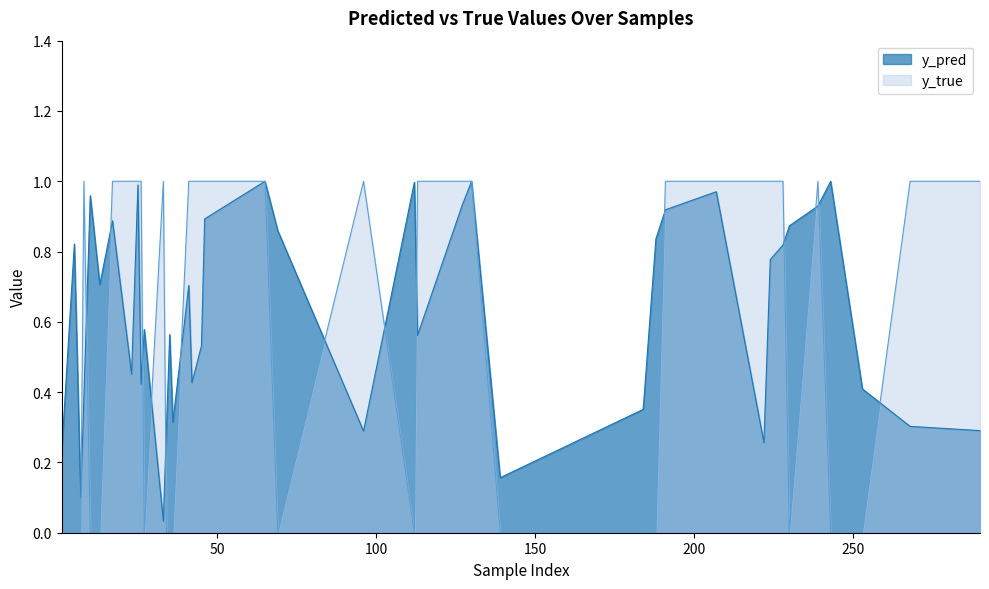

At how many categories does at least one series exceed 0?

40